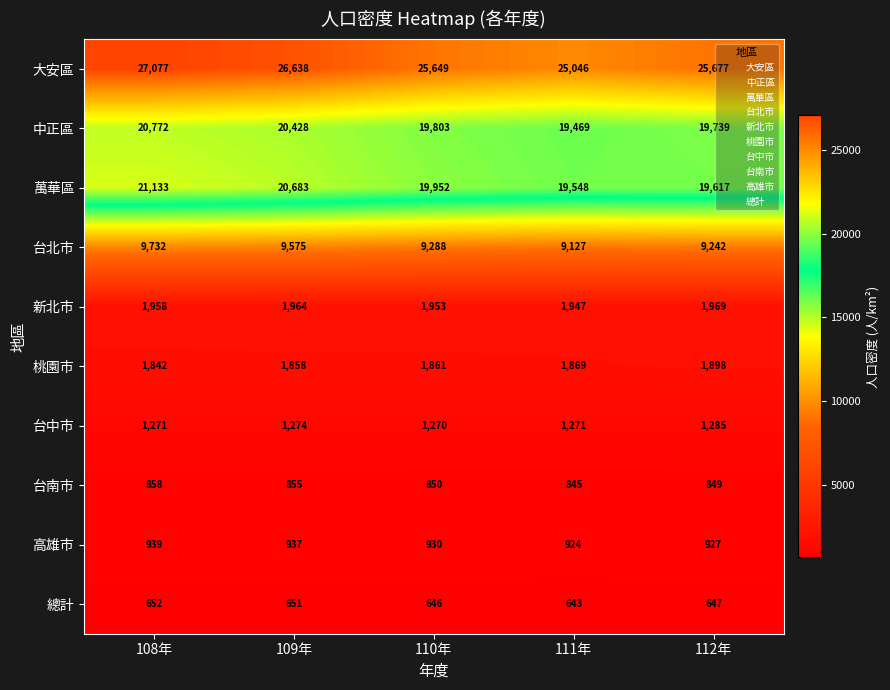

At which category does the chart reach its peak across all series?

108年